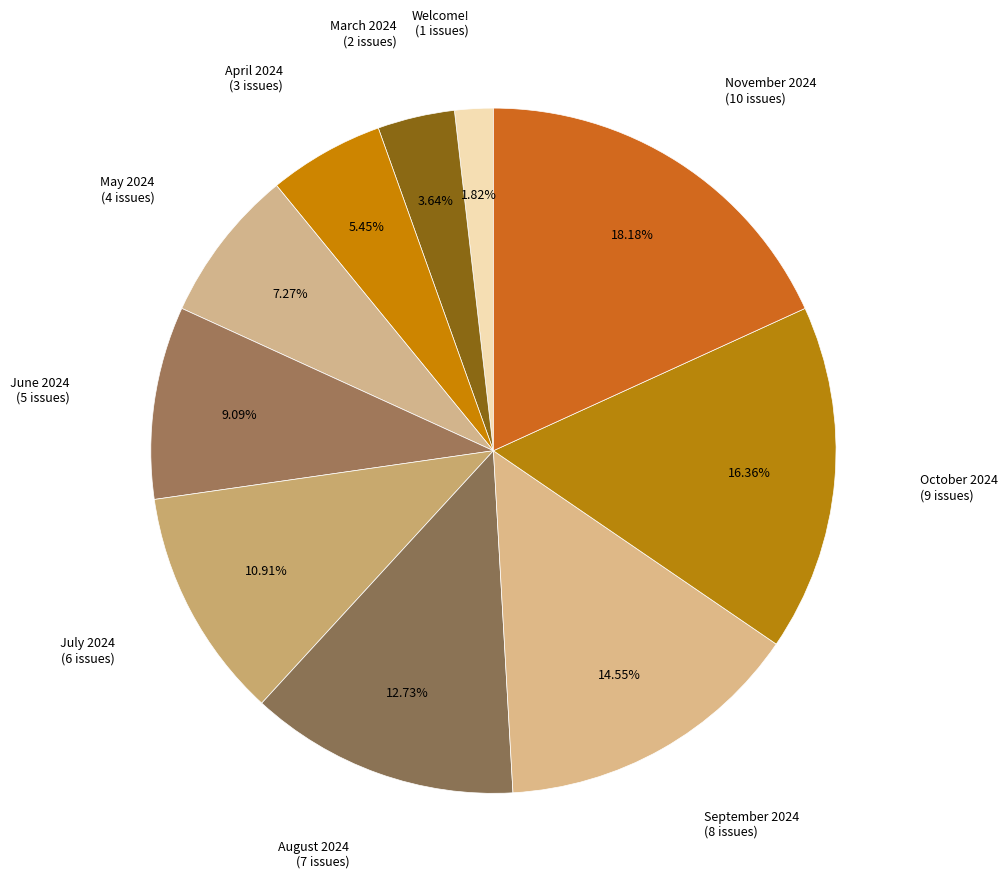

The August 2024 slice represents 13% of the pie. True or false?

True